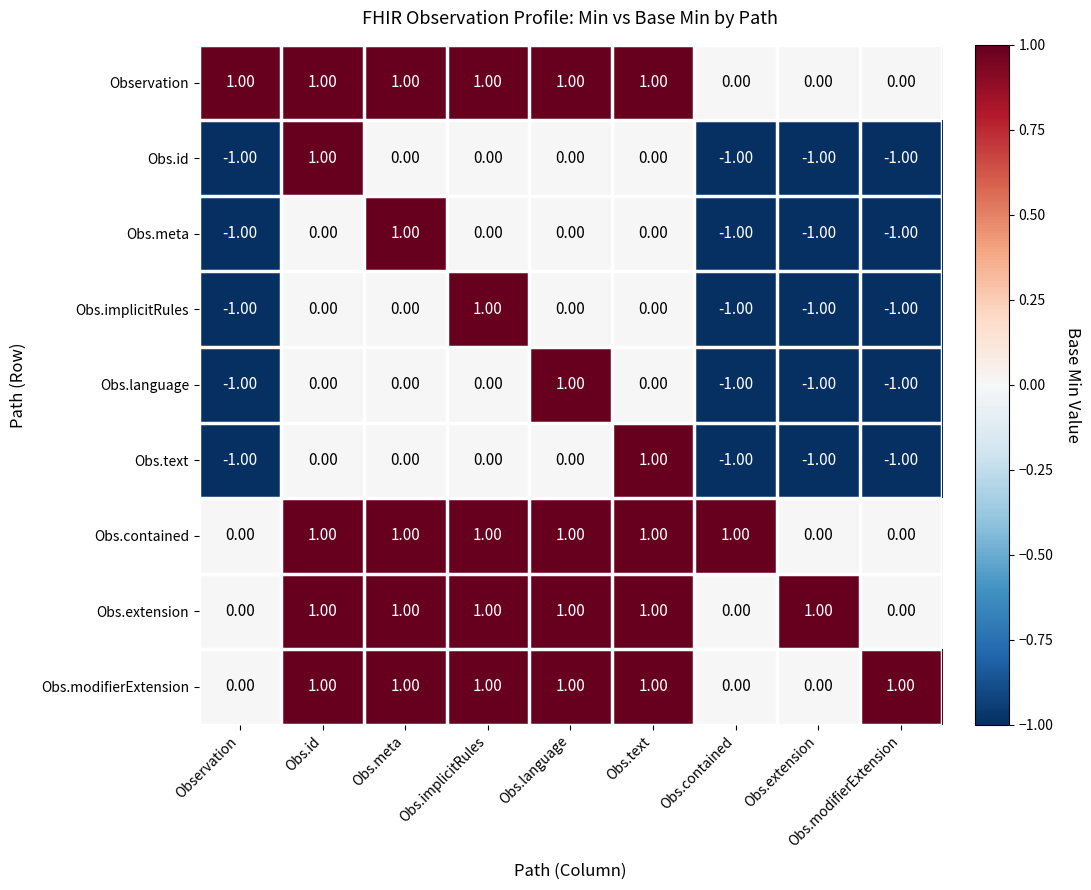

Between Observation and Obs.text, which series saw the biggest shift?

Obs.text